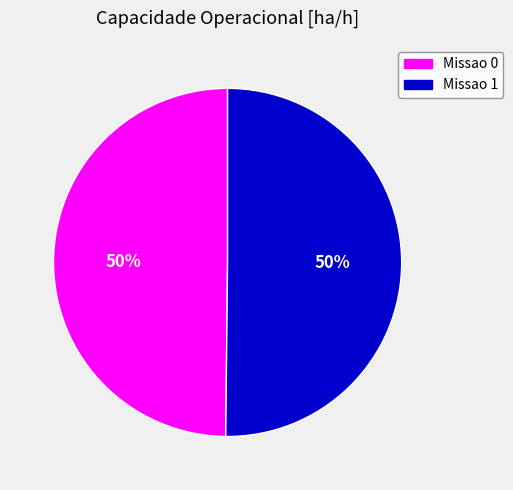

What is the ratio of the value at Missao 0 to the value at Missao 1?

1.0